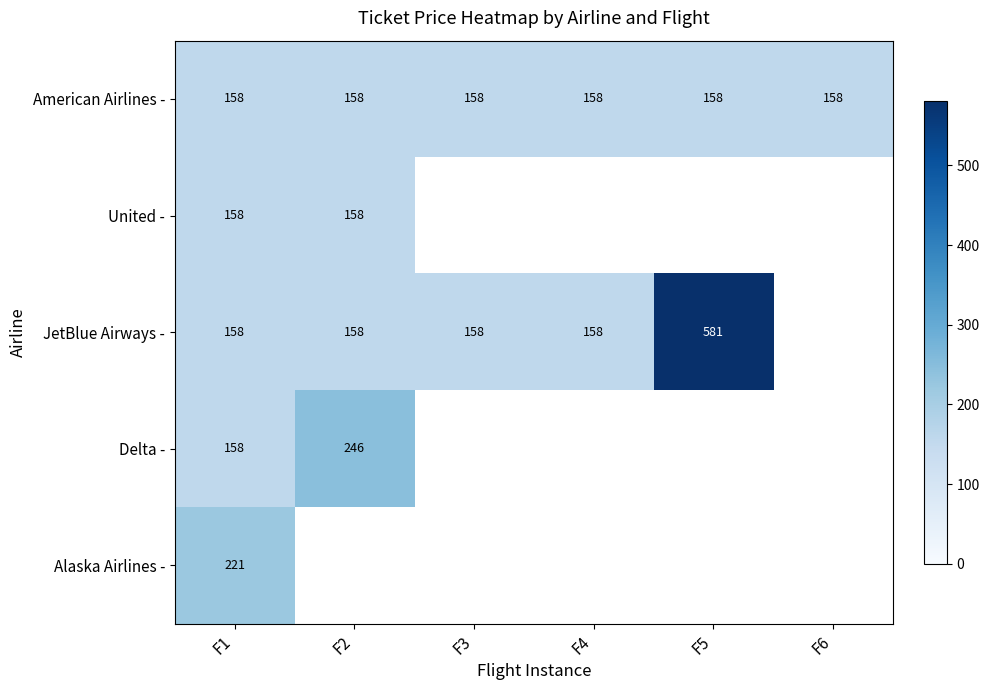

At how many categories does at least one series exceed 389?

1